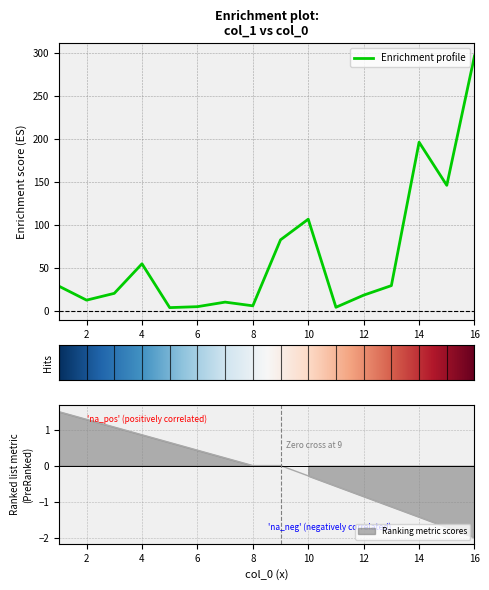

At which label does Enrichment profile reach its peak?

16